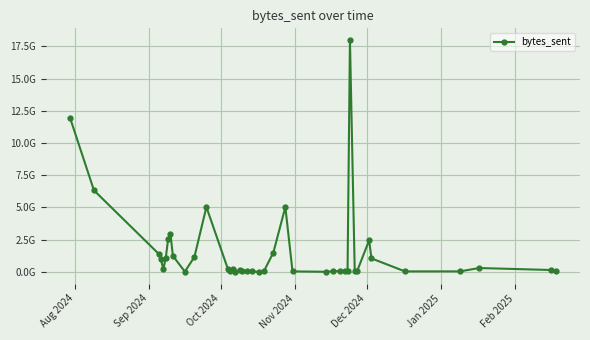

What is the difference between the maximum and minimum values?

18001266252